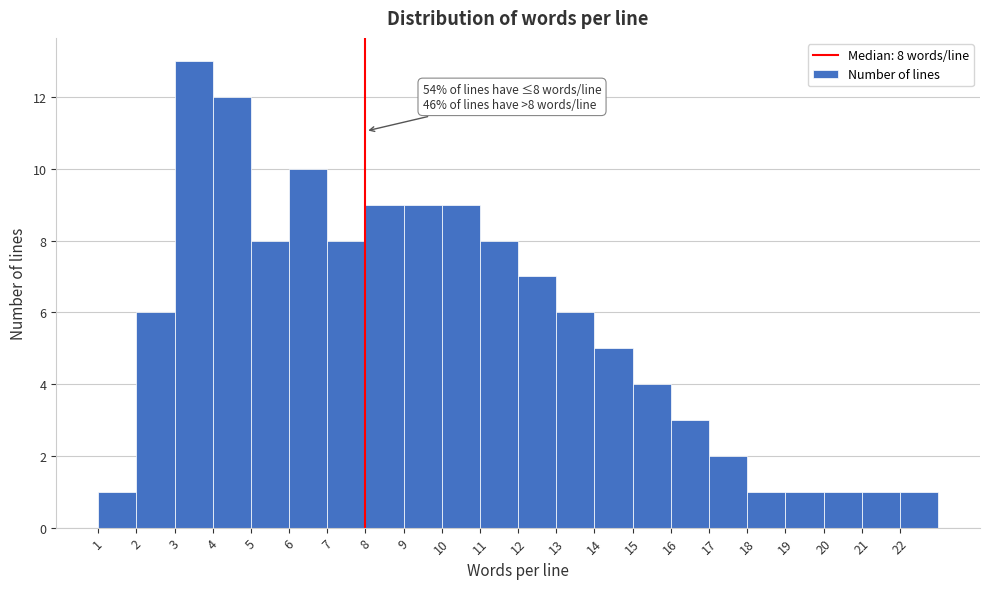

Over which range of the x-axis is the bar tallest?

3 to 4